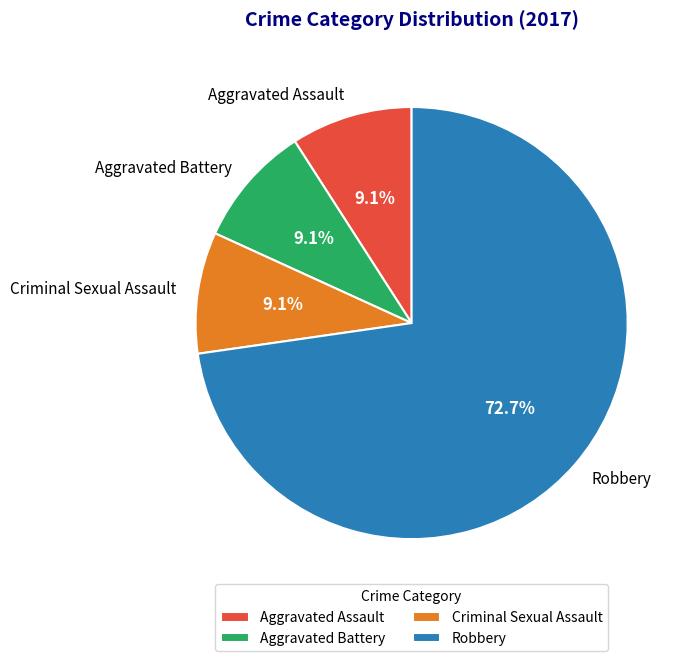

To the nearest percent, what is the difference between the largest and smallest slice percentages?

64%